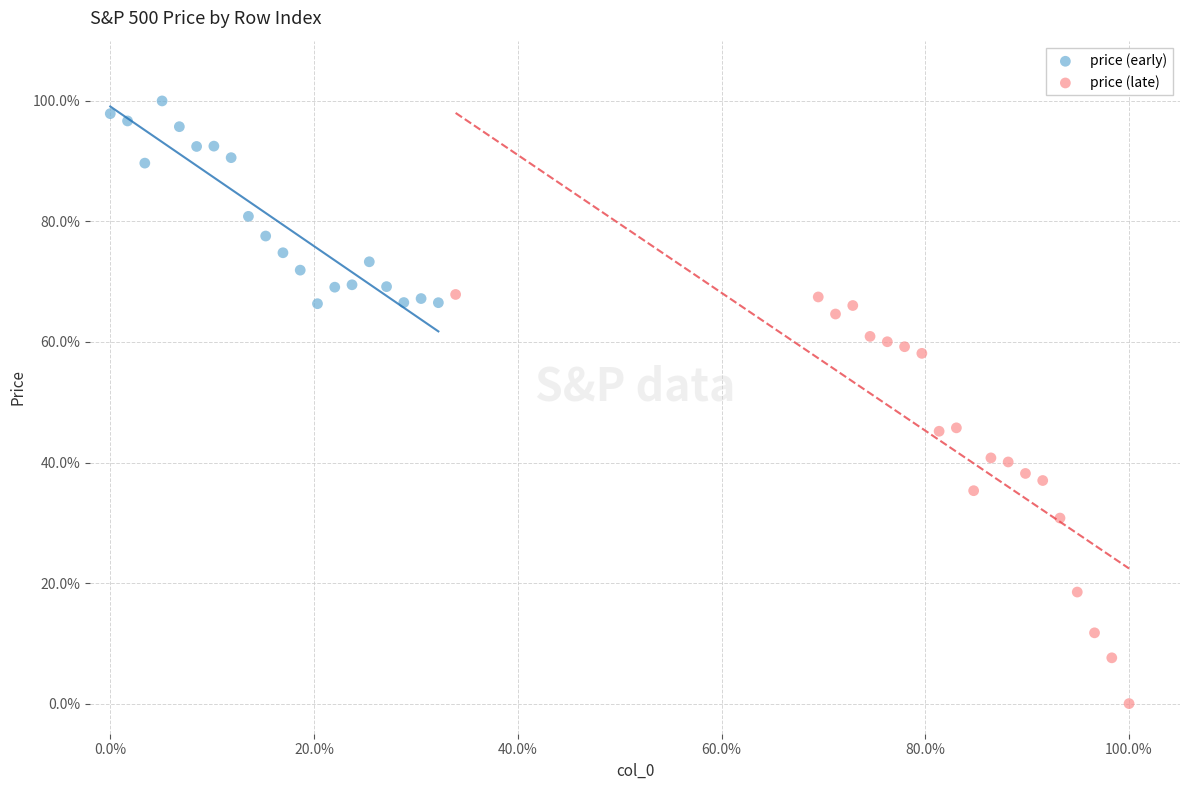

What are all the series names shown in the legend?

price (early), price (late)